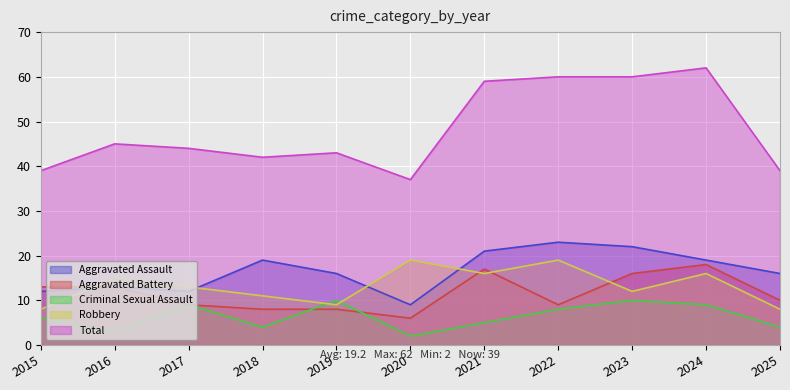

At how many categories does at least one series exceed 16?

11